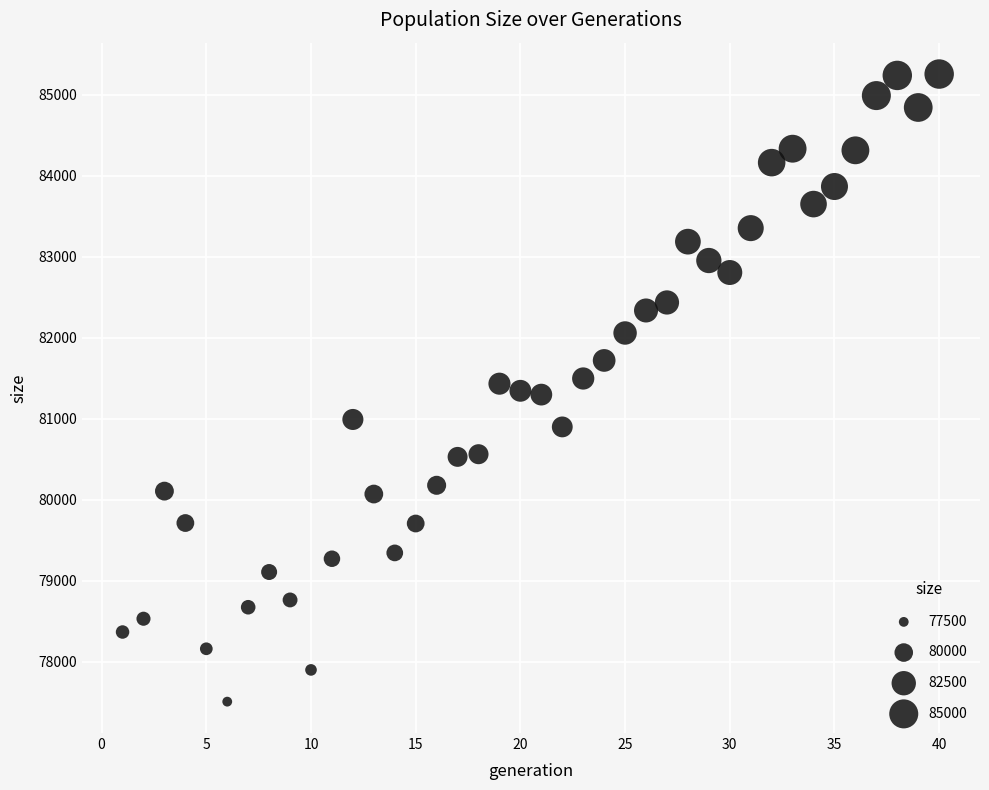

What is the range of X values (max minus min)?

39